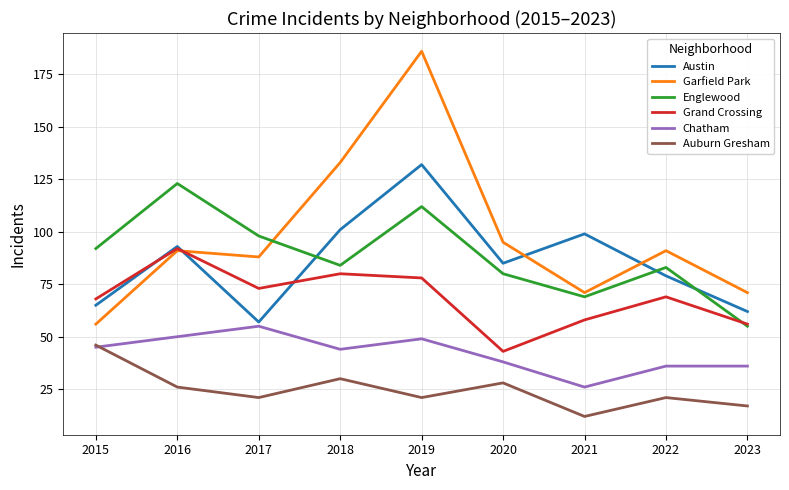

Which category has the lowest value across all series?

2021